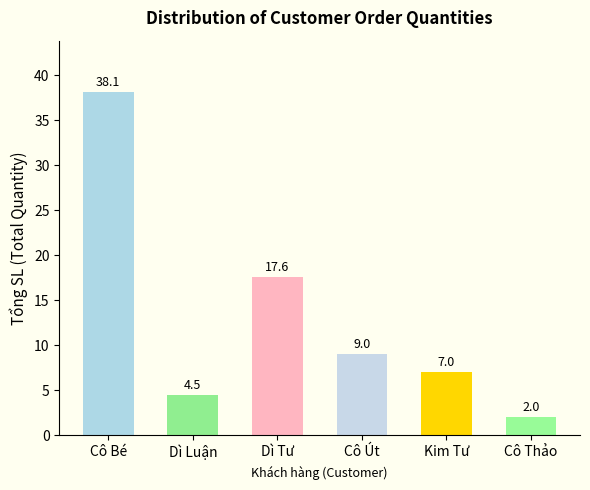

What is the value of the 3rd bar from the left?

17.6